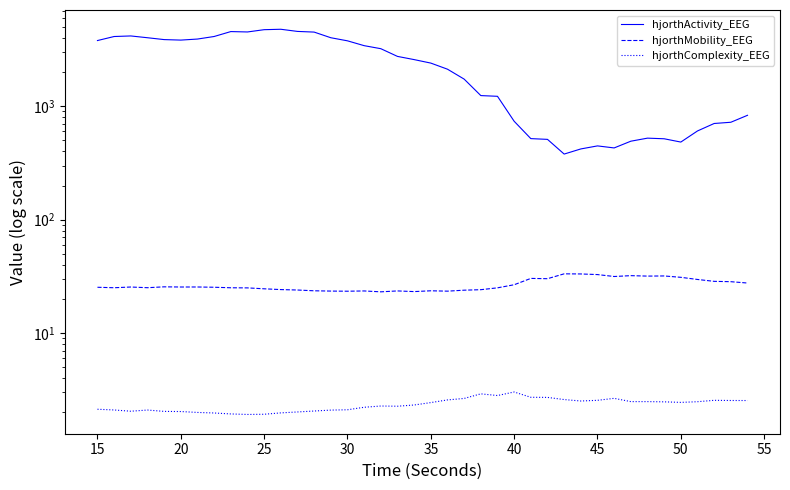

What are all the series names shown in the legend?

hjorthActivity_EEG, hjorthMobility_EEG, hjorthComplexity_EEG